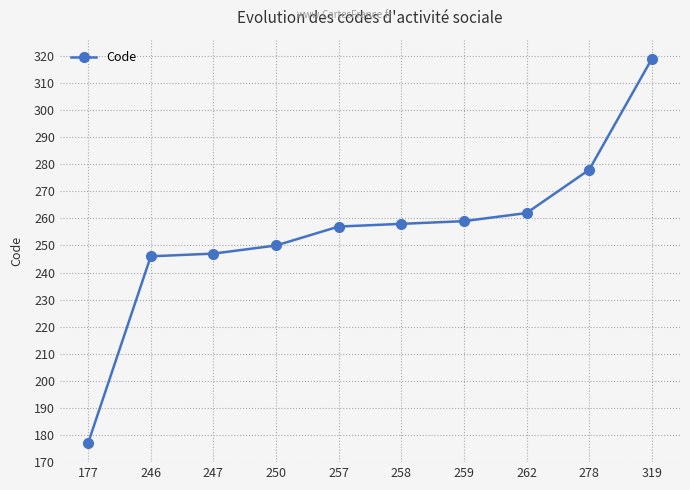

Is it true that the value at 247 is 247?

True